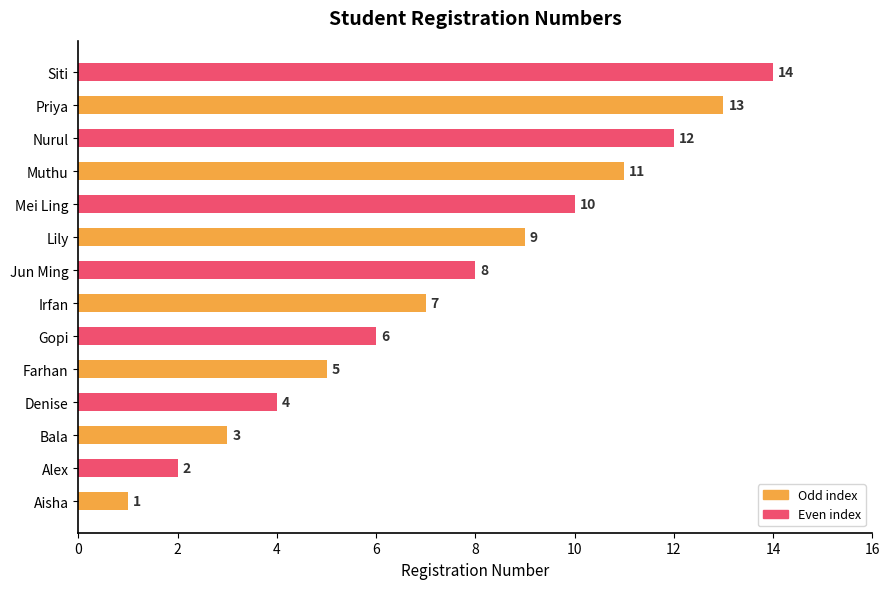

What is the value of the 3rd bar from the left?

3